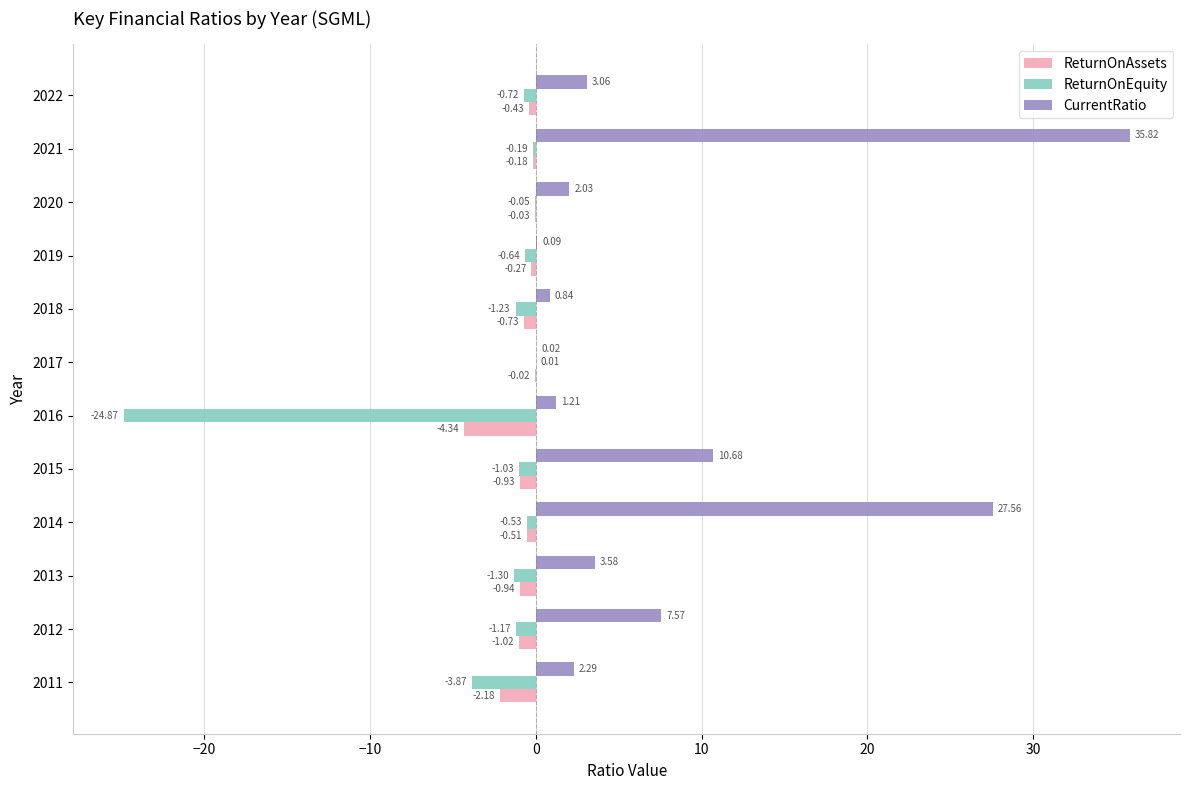

Which series changed the most between 2011 and 2021?

CurrentRatio